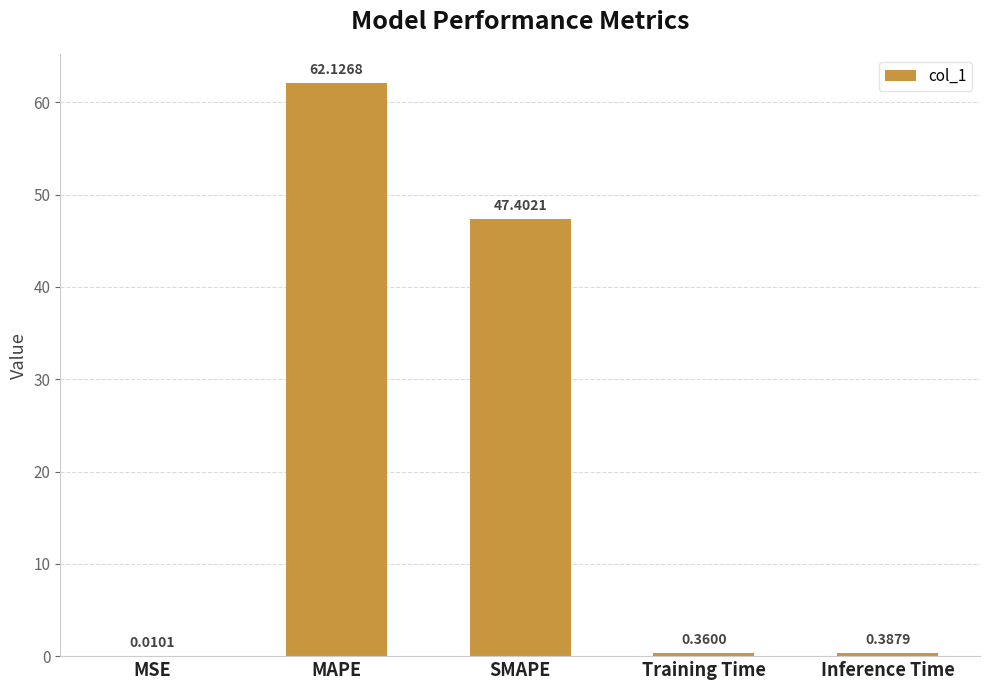

Which label corresponds to the largest value in the chart?

MAPE